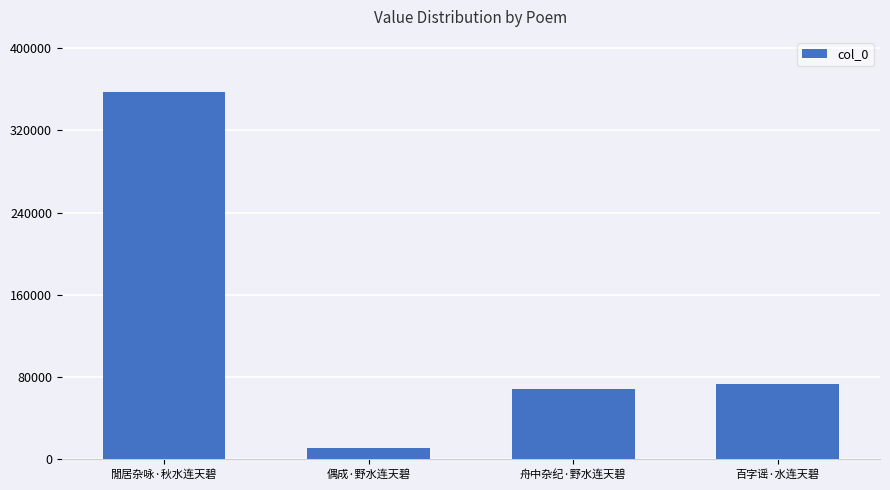

Does the chart contain stacked bars?

No